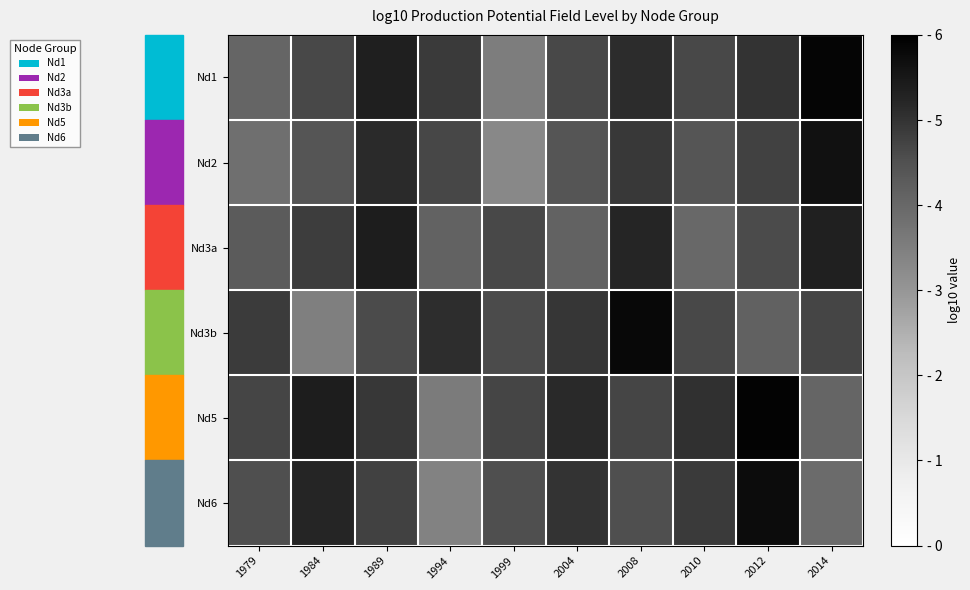

Which category has the highest value across all series?

2012